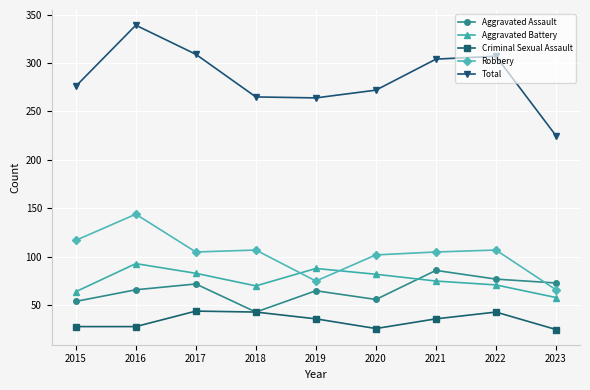

Count the number of categories in the chart.

9